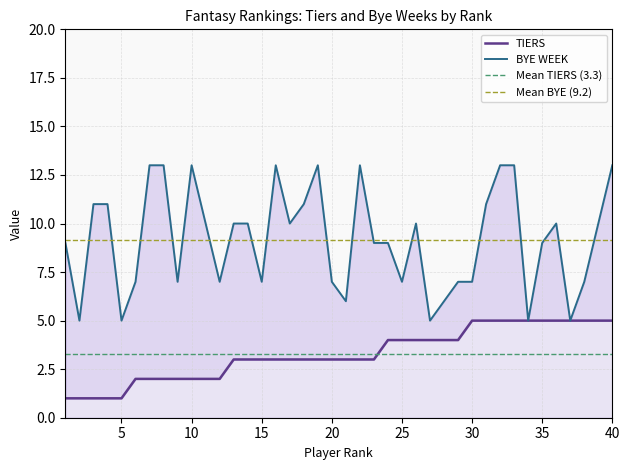

List the series in order of their overall mean, lowest first.

TIERS, BYE WEEK